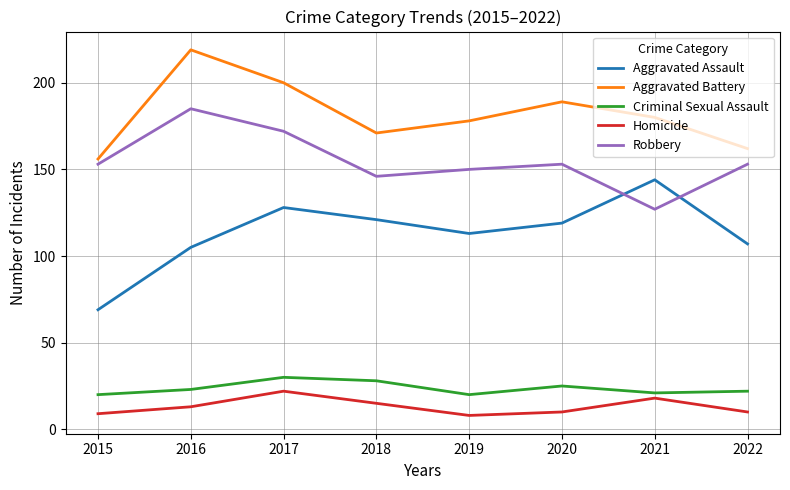

At which category does Homicide reach its first local valley?

2019